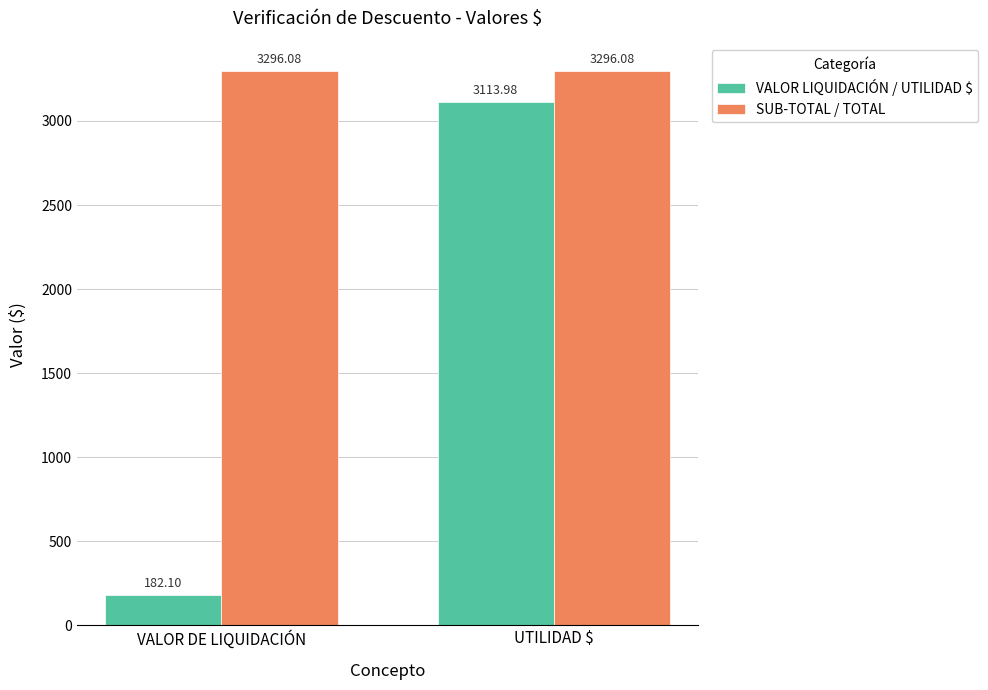

List the series in order of their overall mean, lowest first.

VALOR LIQUIDACIÓN / UTILIDAD $, SUB-TOTAL / TOTAL